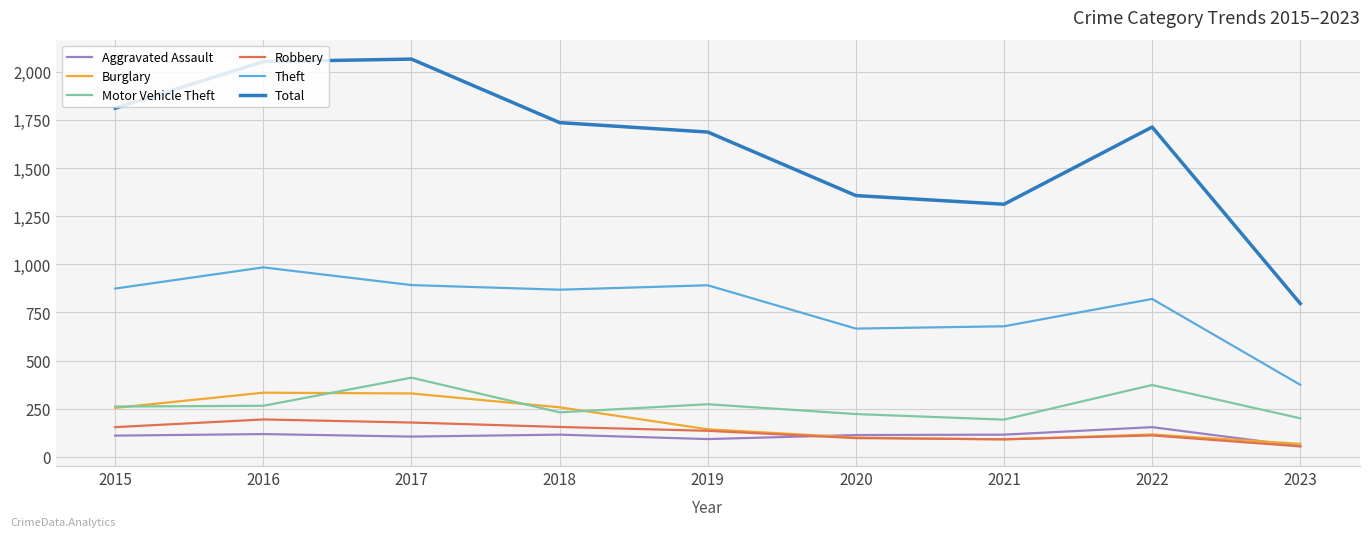

Is the value of Robbery at 2015 greater than the value of Aggravated Assault at 2018?

Yes